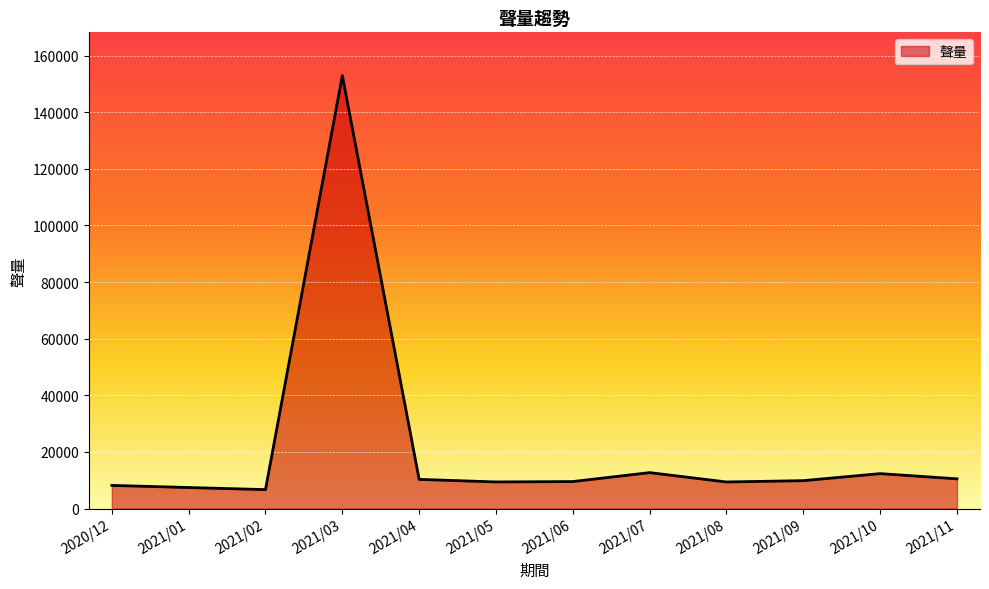

What is the sum of the values at 2021/02 and 2021/06?

16252